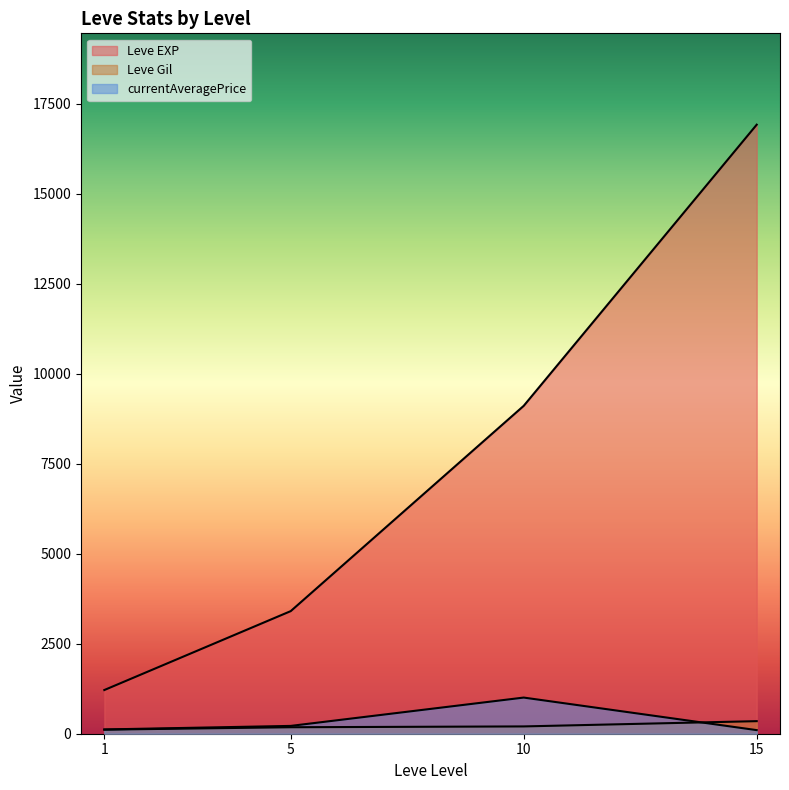

Which category has the highest value across all series?

15